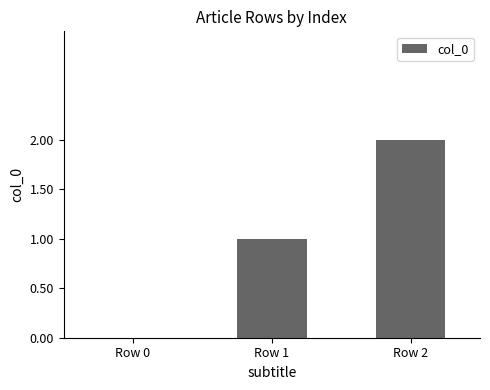

Reading right to left, list all the values displayed in this chart.

Row 2=2	Row 1=1	Row 0=0